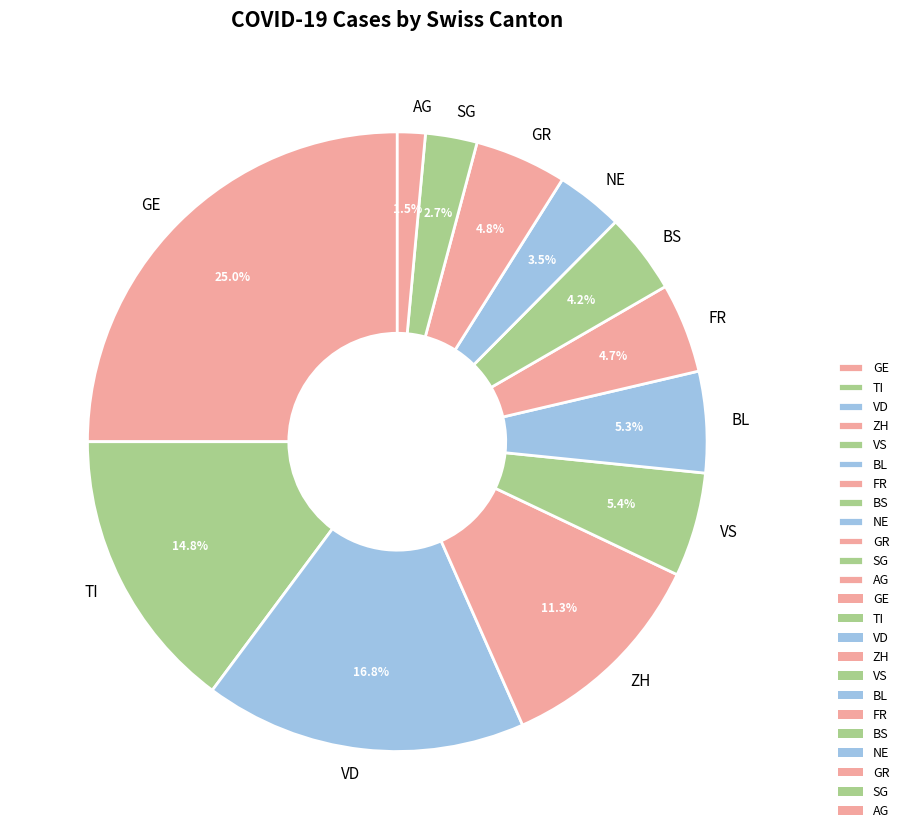

Count the number of slices in the pie.

12